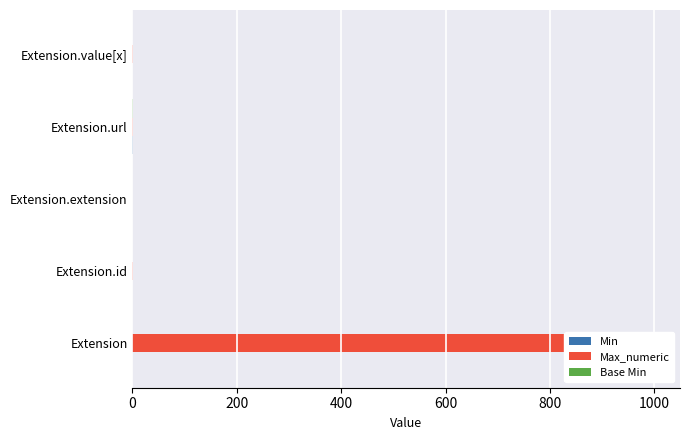

Which series has the widest spread of values?

Max_numeric